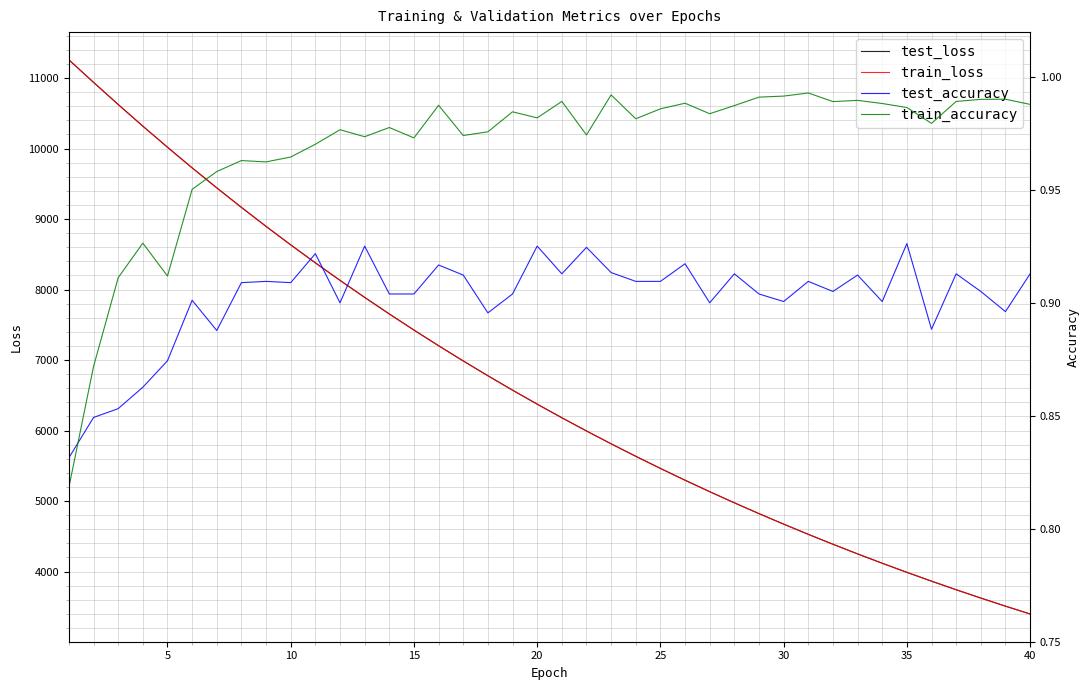

What is the maximum value for test_loss?

11259.3